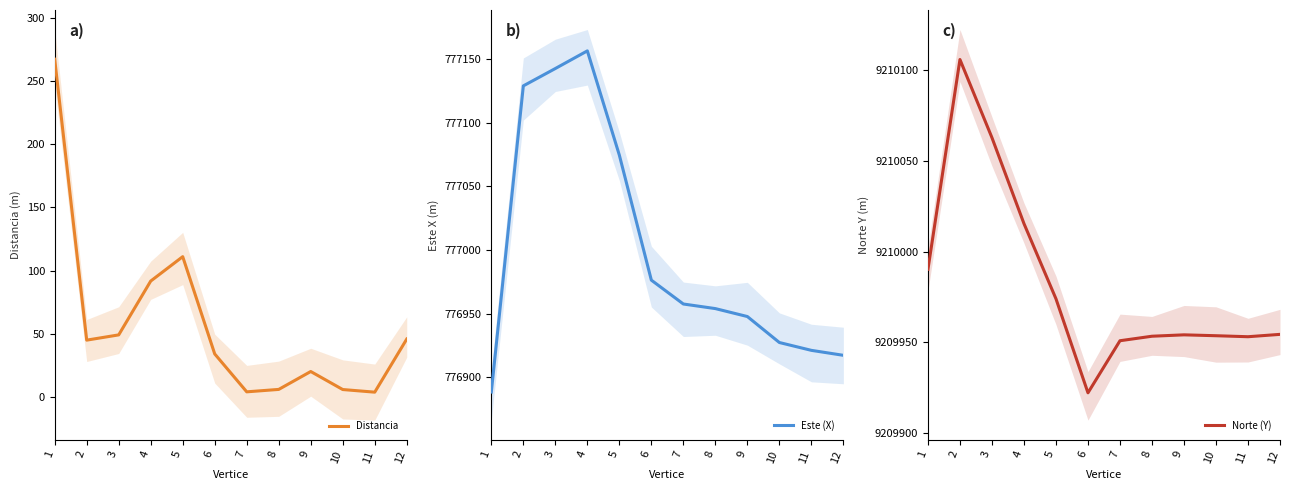

At how many categories does at least one series exceed 7604835?

12